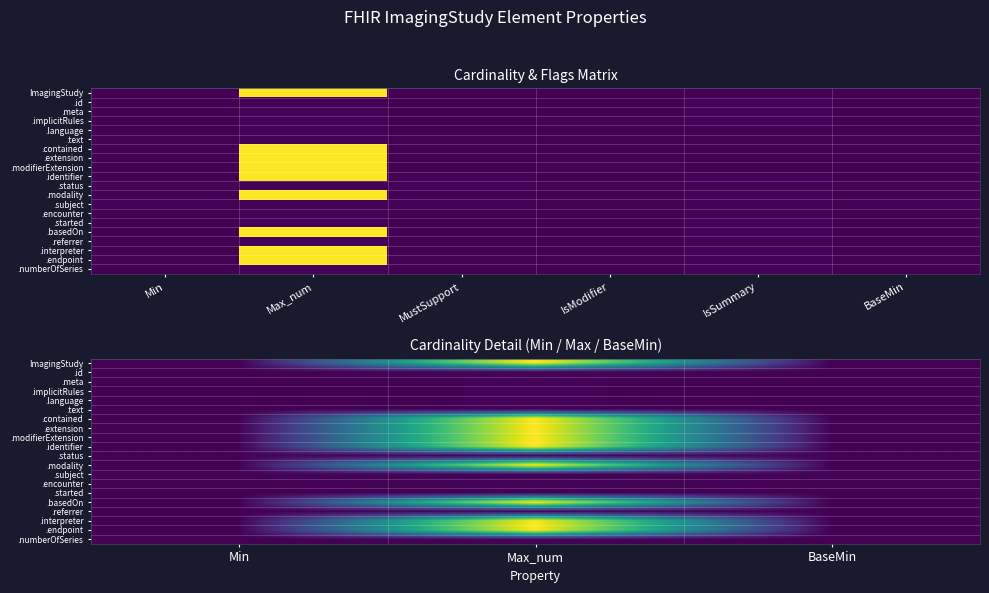

Is the value of .interpreter at Min greater than the value of .meta at BaseMin?

No